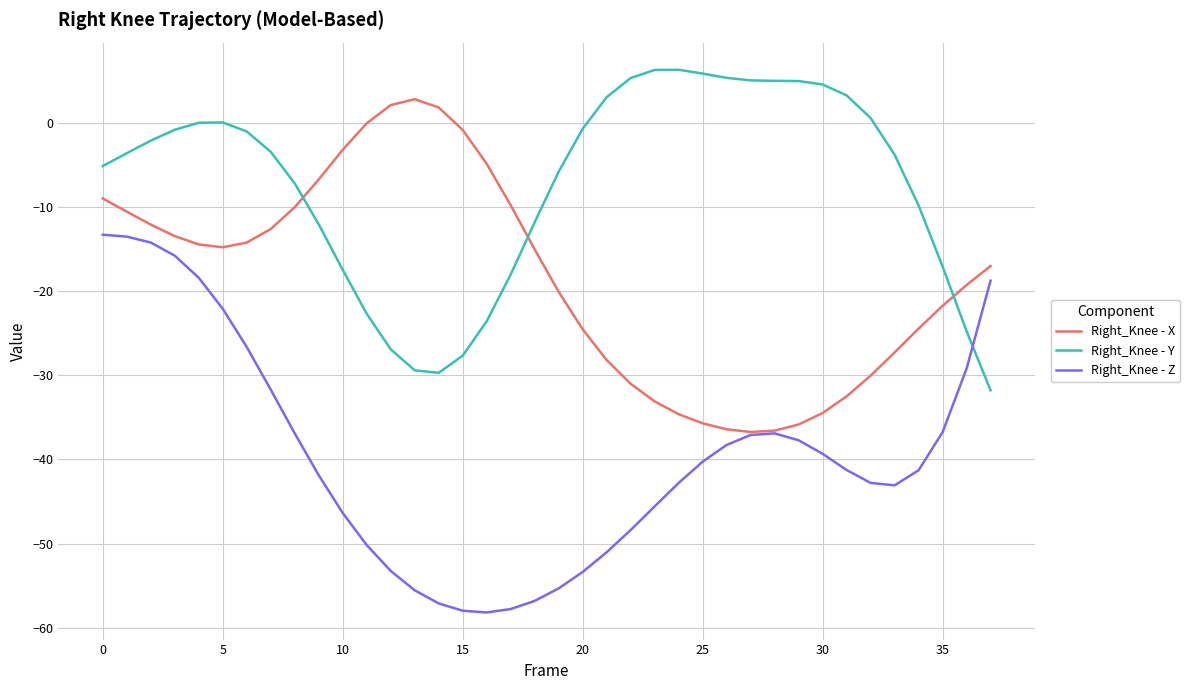

What are all the series names shown in the legend?

Right_Knee - X, Right_Knee - Y, Right_Knee - Z